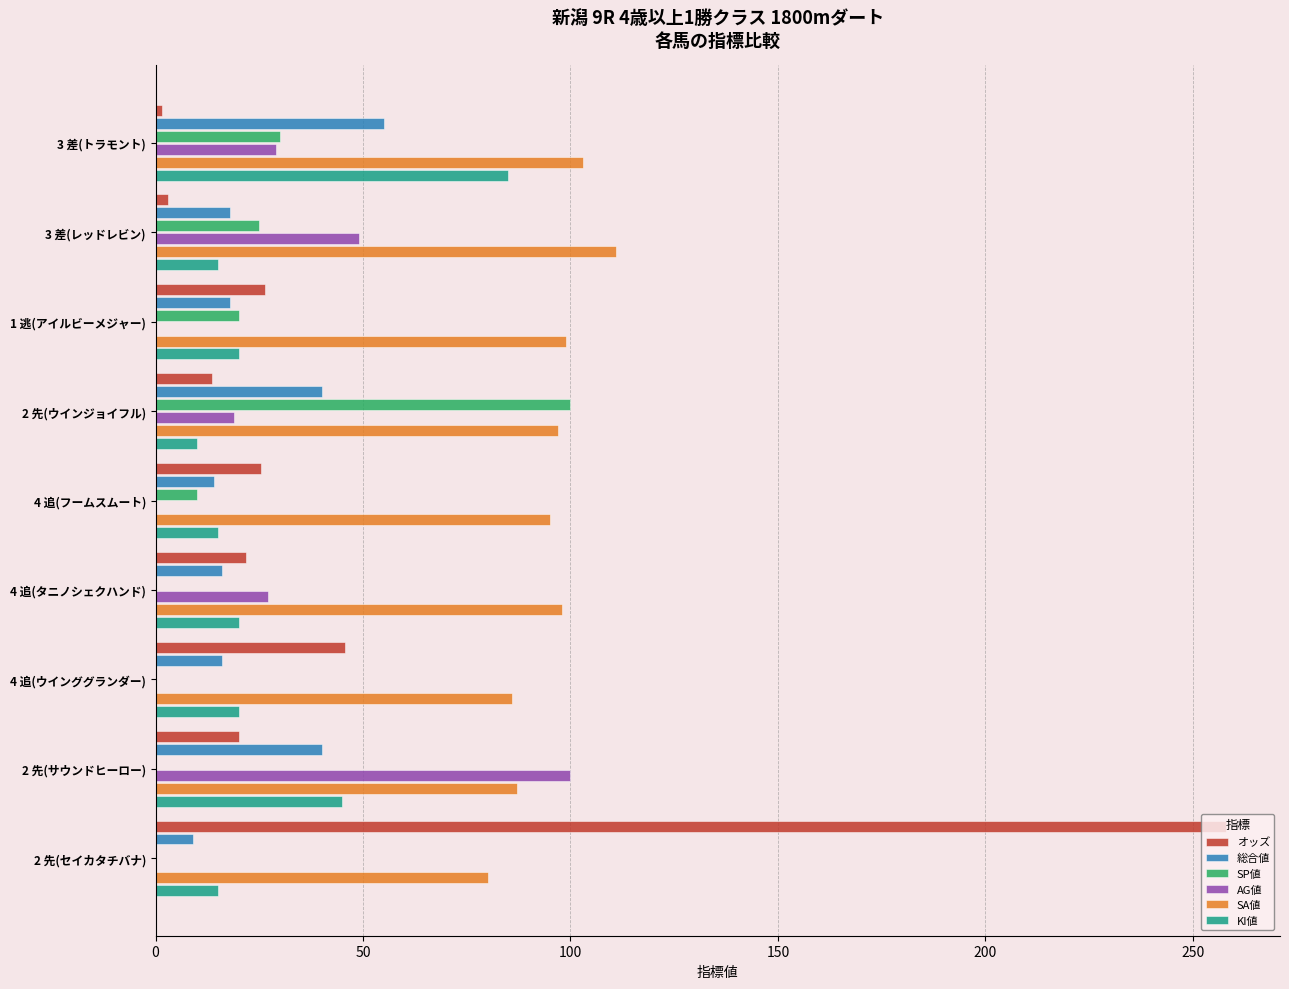

Is the value of 総合値 at 3 差(レッドレビン) greater than the value of AG値 at 2 先(サウンドヒーロー)?

No